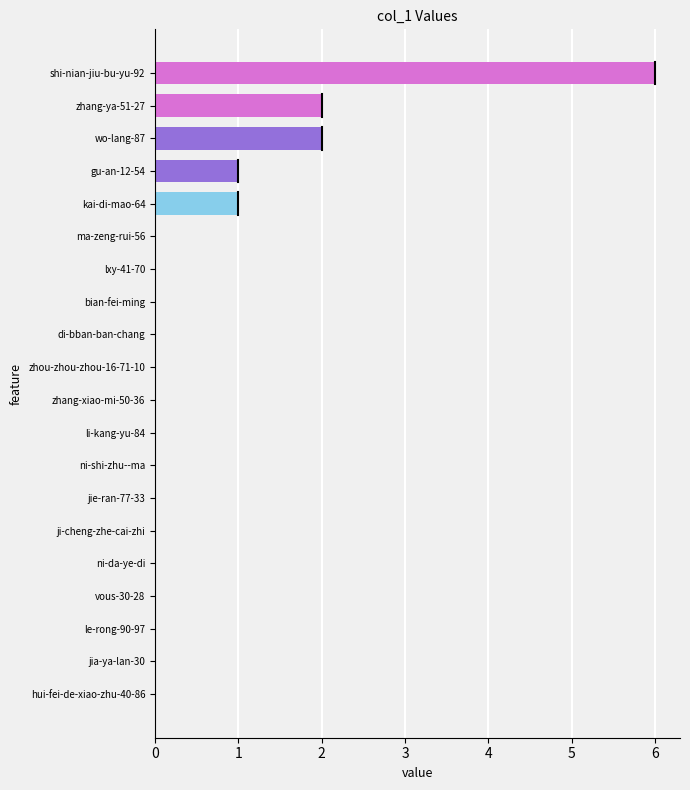

Between gu-an-12-54 and jia-ya-lan-30, which is larger?

gu-an-12-54